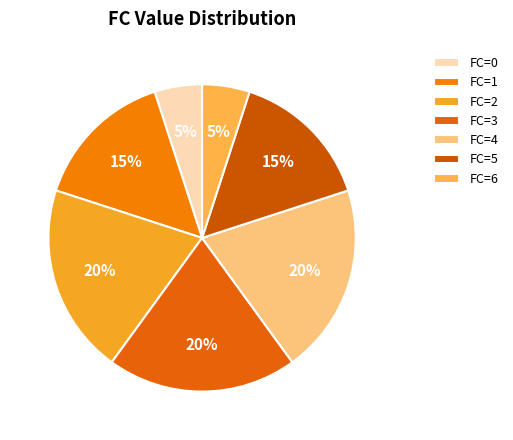

Count the number of slices in the pie.

7